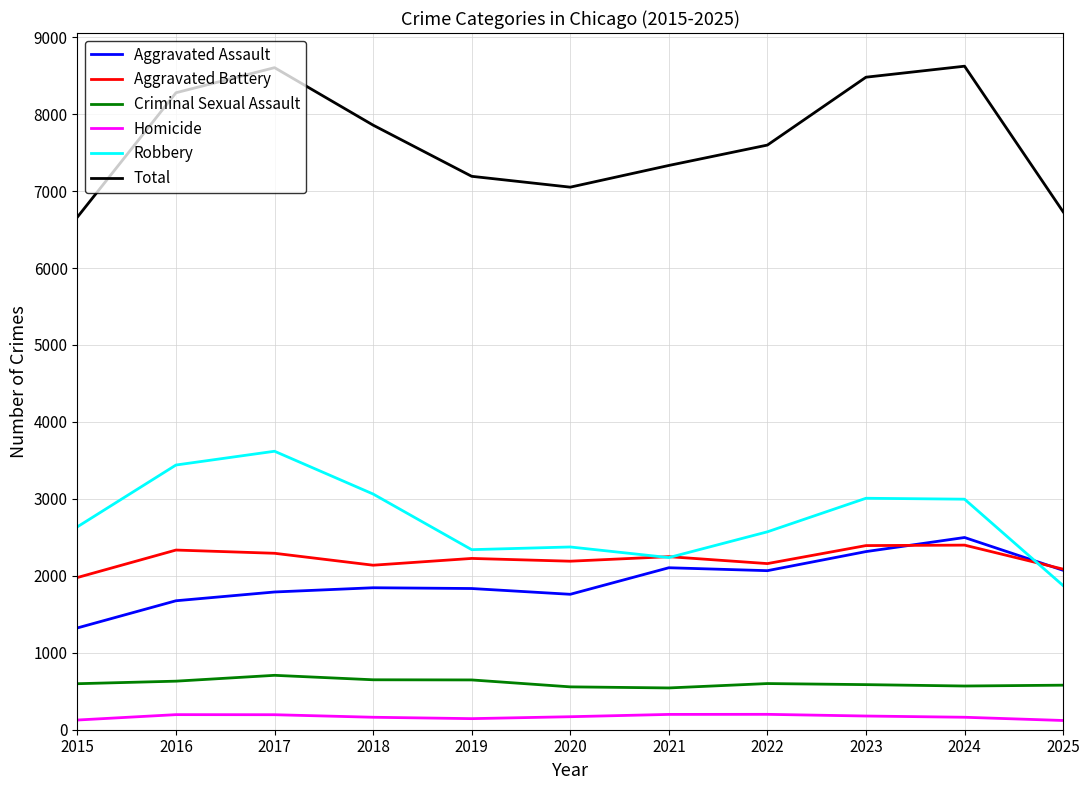

True or false: Homicide and Total intersect in this chart.

False